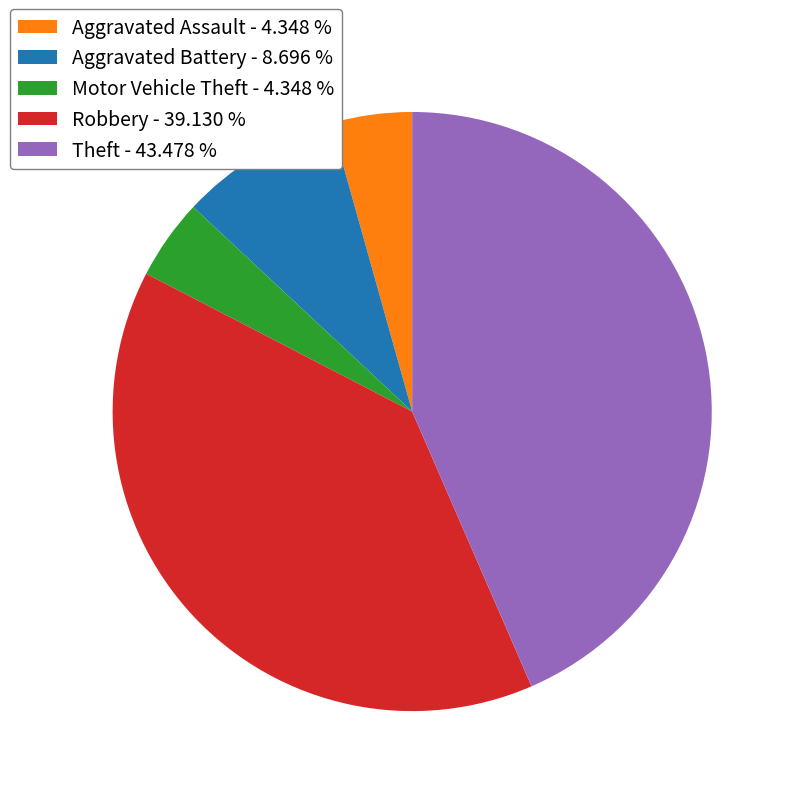

Is the sum of Aggravated Battery and Theft greater than half?

Yes